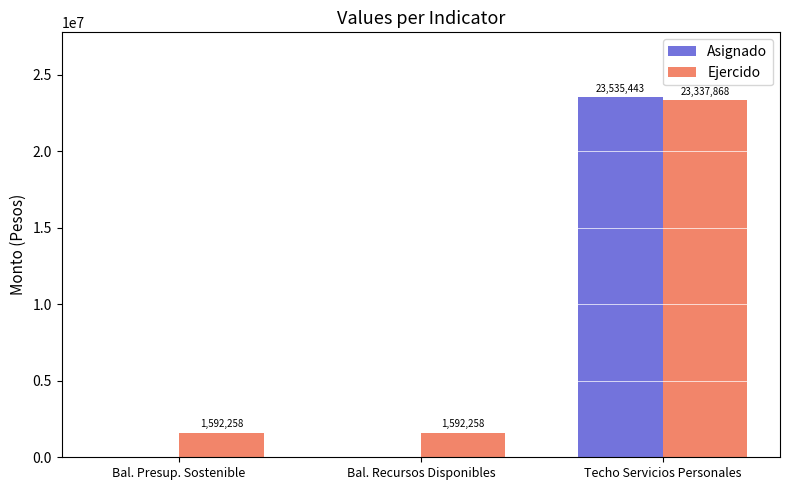

Between Bal. Presup. Sostenible and Techo Servicios Personales, which series saw the biggest shift?

Asignado